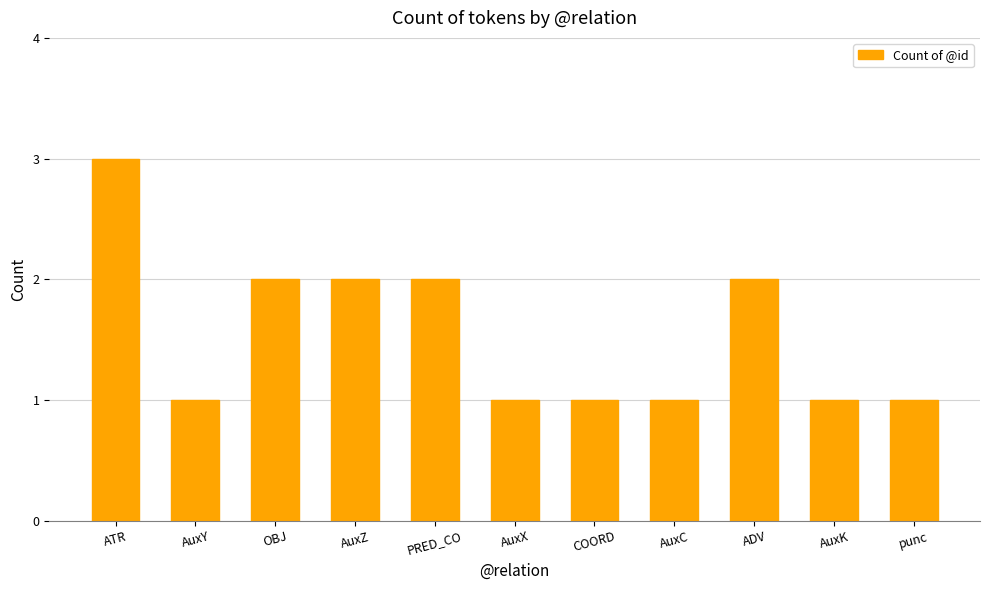

What is the sum of the values at PRED_CO and AuxX?

3